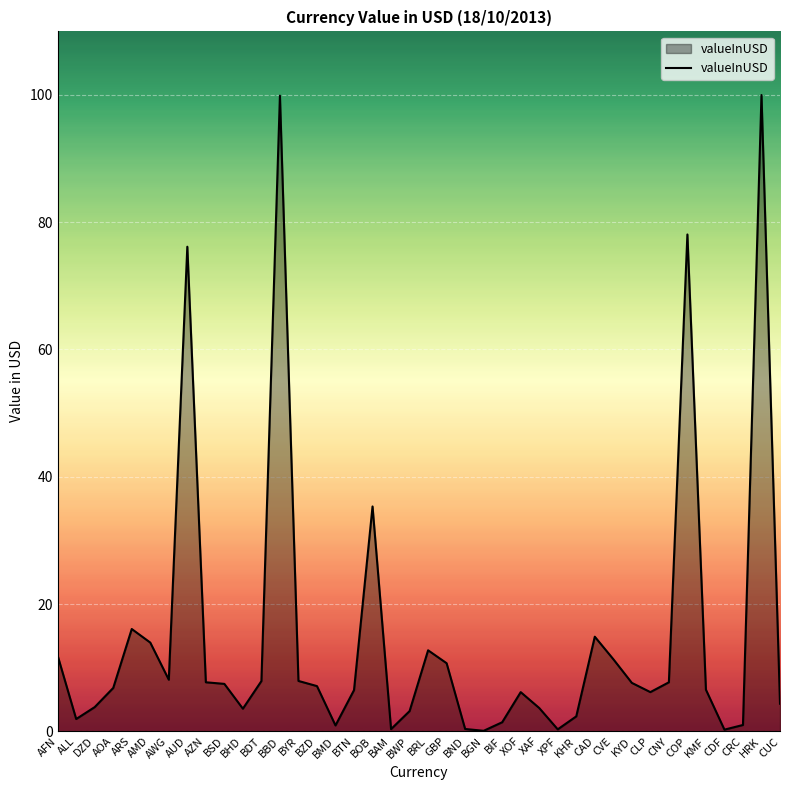

What is the approximate value at CLP?

6.2